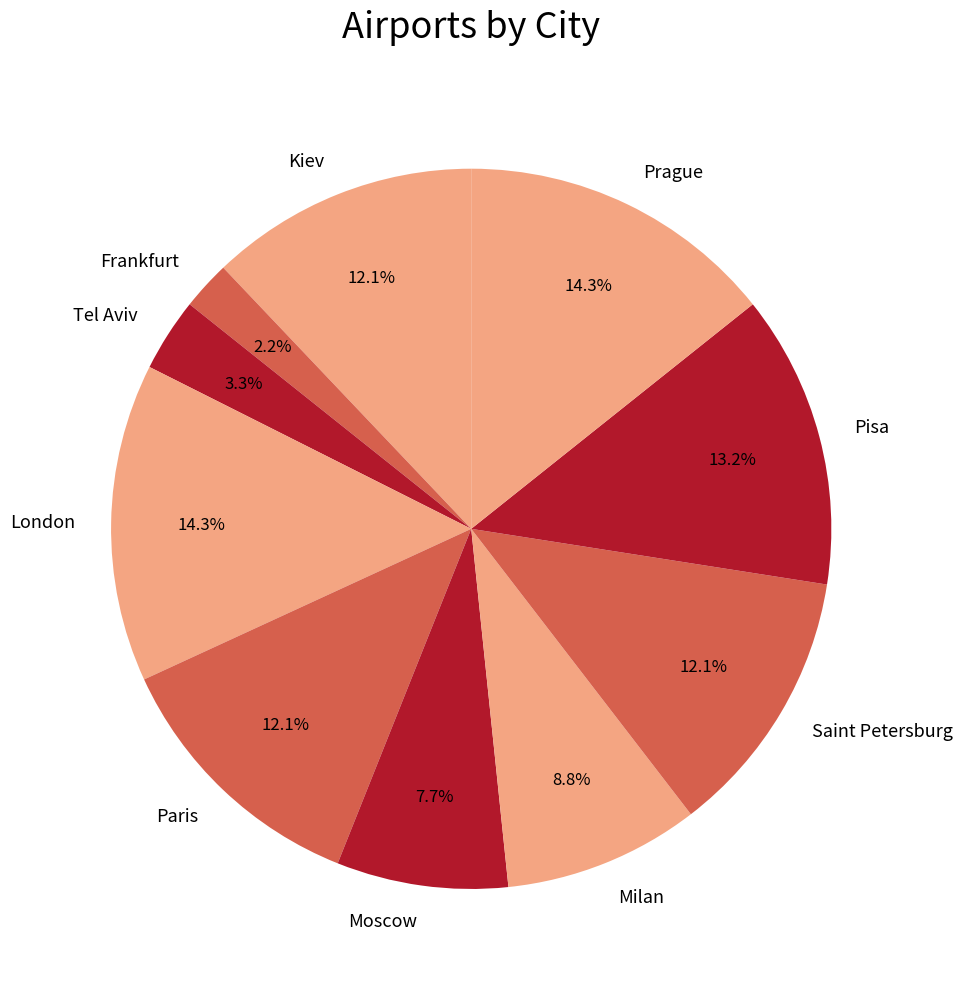

Does Prague represent more than half of the total?

No